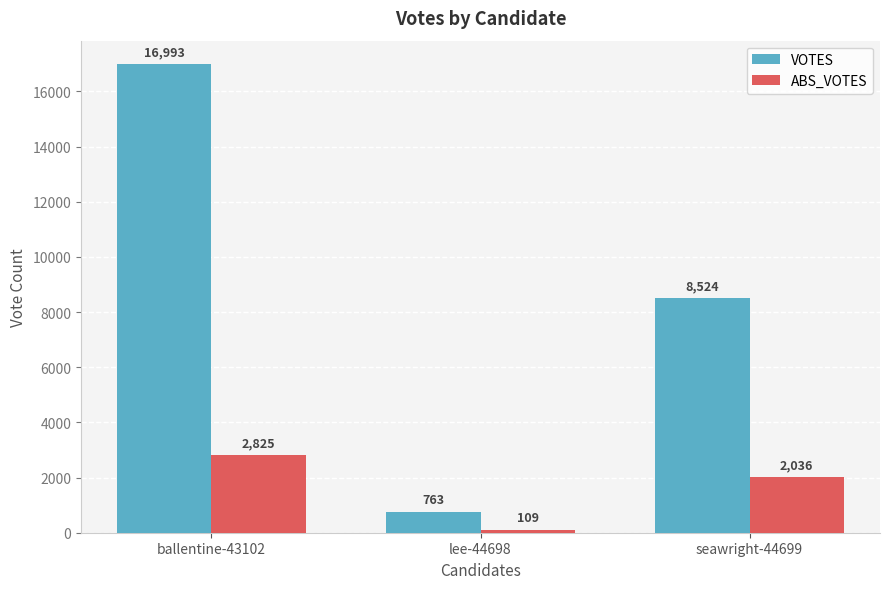

Which label corresponds to the largest value in the chart?

ballentine-43102